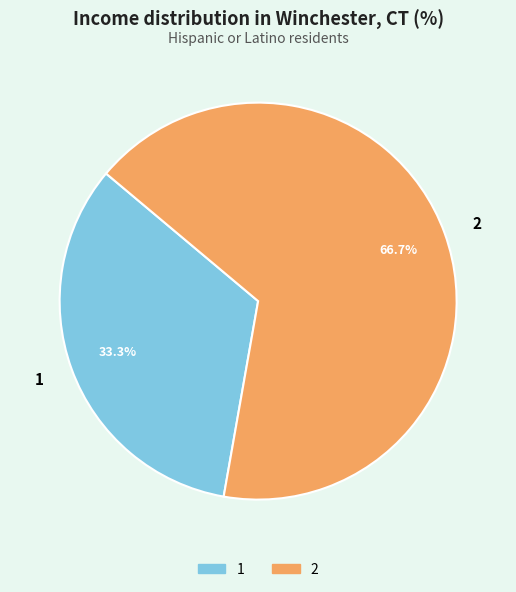

To the nearest percent, what is the combined percentage of 1 and 2?

100%